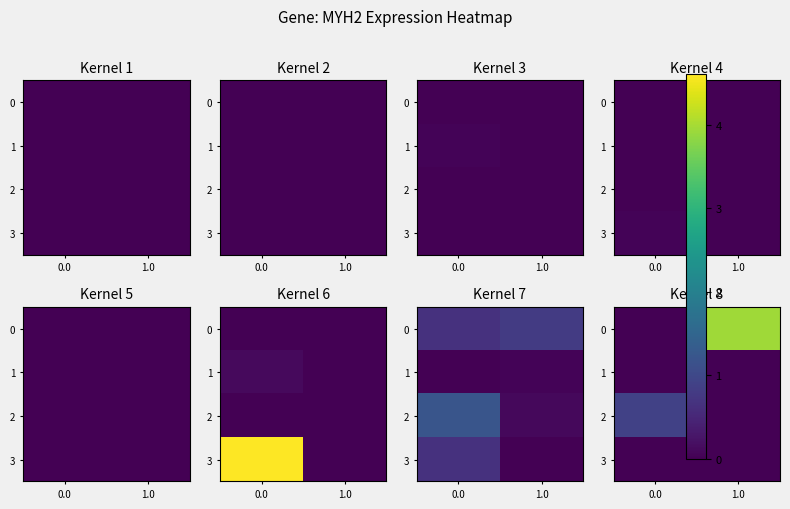

Which has a higher value, 1.0 or 0.0?

1.0